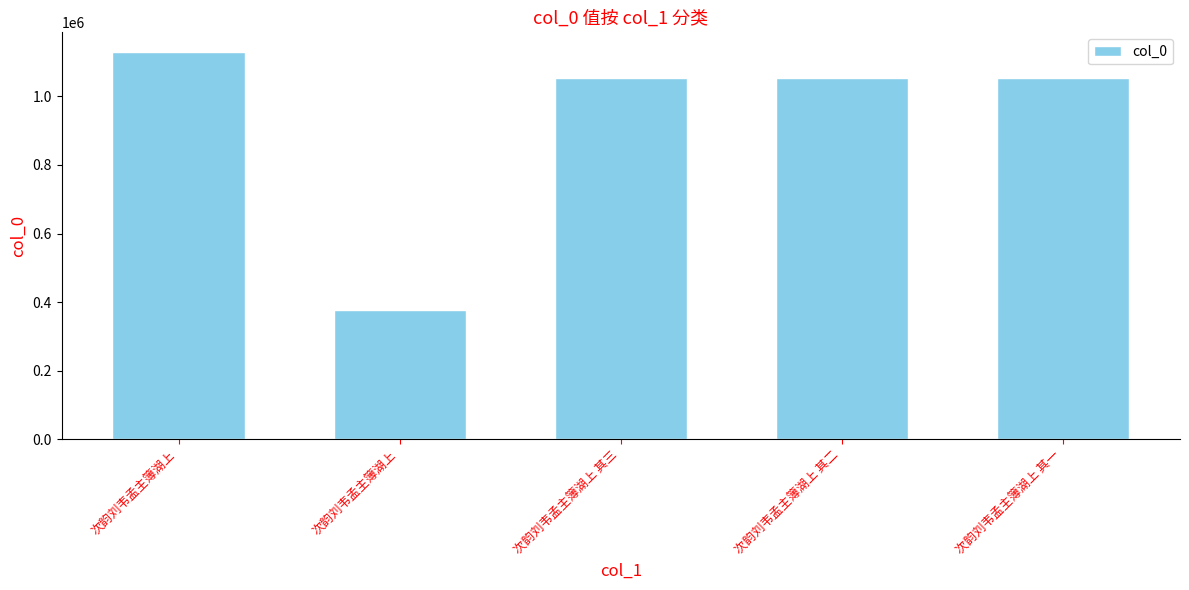

Rank the categories by value from lowest to highest.

次韵刘韦孟主簿湖上, 次韵刘韦孟主簿湖上 其一, 次韵刘韦孟主簿湖上 其二, 次韵刘韦孟主簿湖上 其三, 次韵刘韦孟主簿湖上